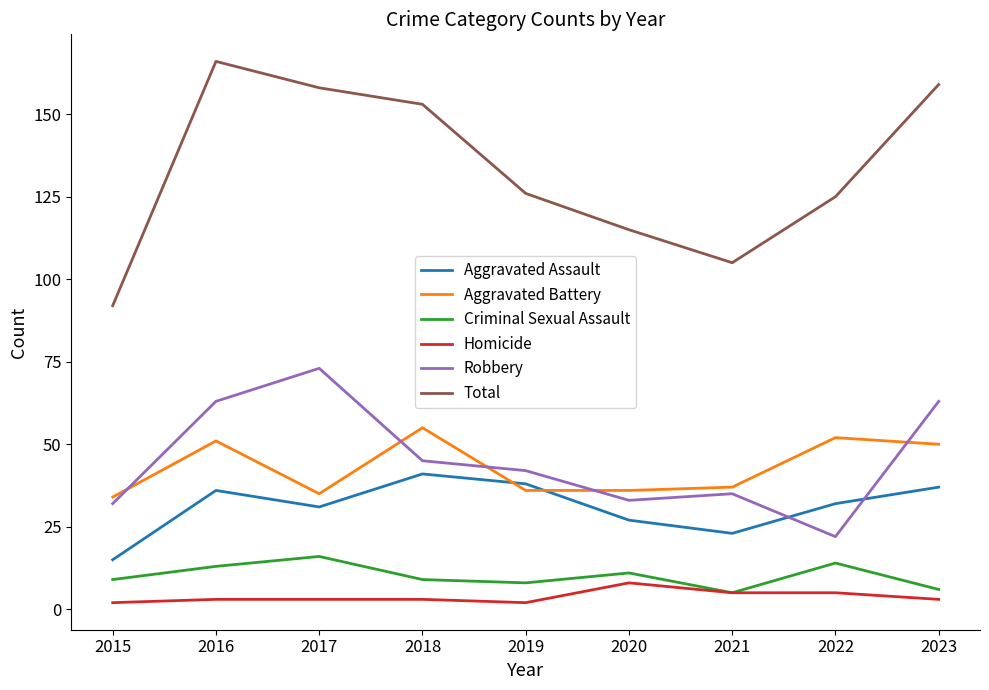

List the series in order of their peak value, highest first.

Total, Robbery, Aggravated Battery, Aggravated Assault, Criminal Sexual Assault, Homicide